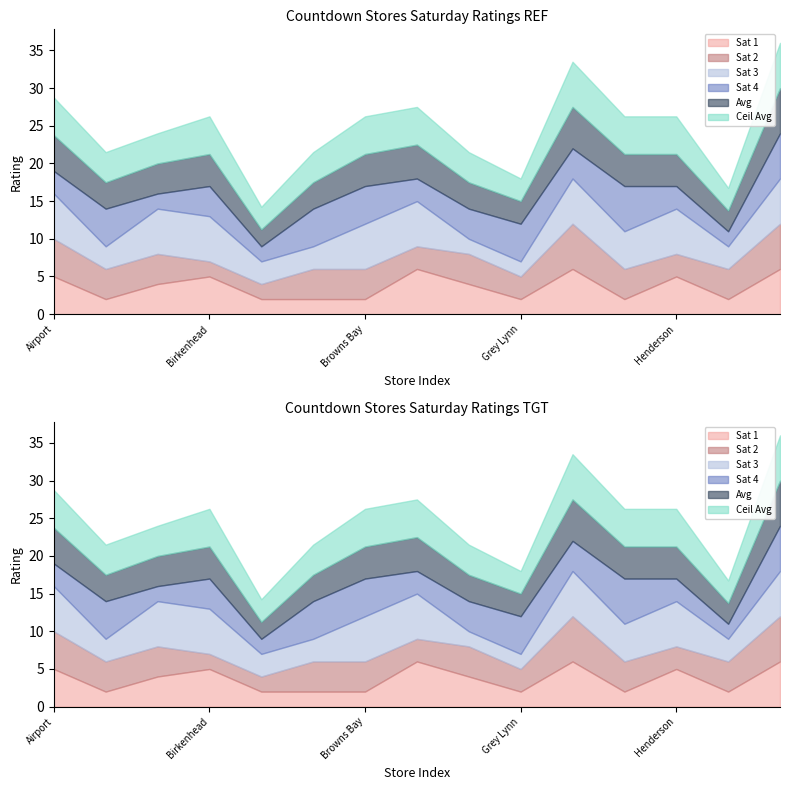

What position from the right is Countdown Botany Downs?

10